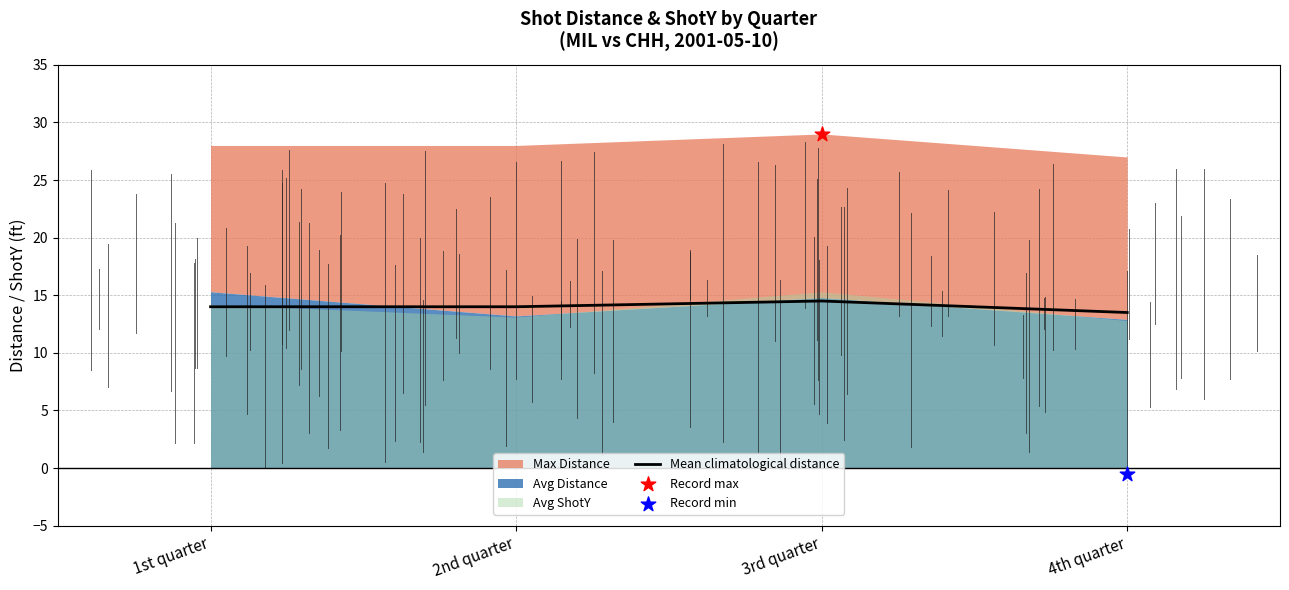

Which has a higher value, 4th quarter or 3rd quarter?

3rd quarter